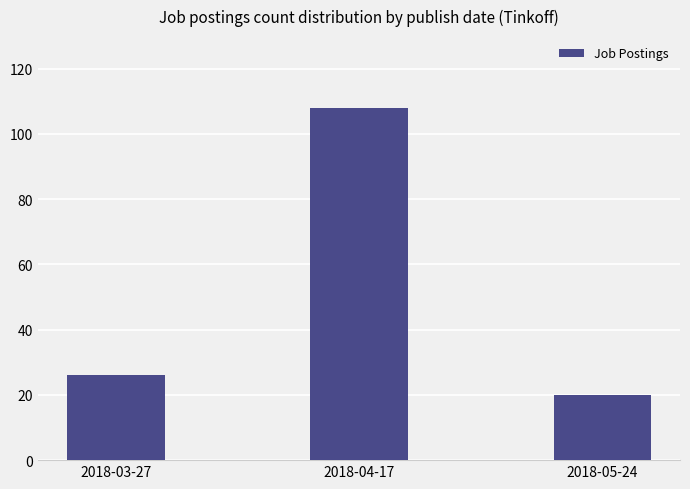

At which label is the value closest to 64?

2018-03-27